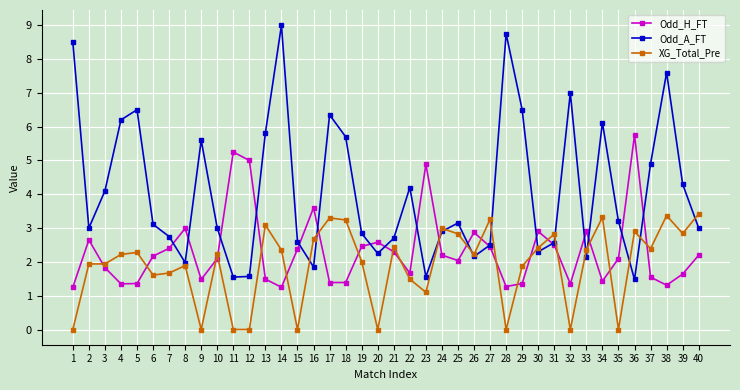

Where is the first local maximum for Odd_A_FT?

5